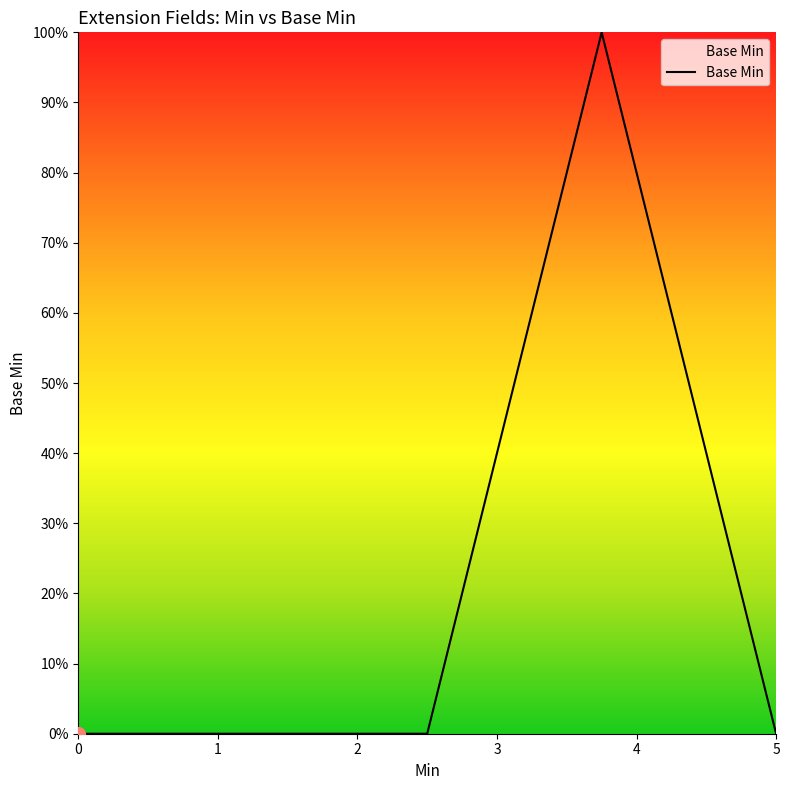

How many values are between 0 and 1?

5